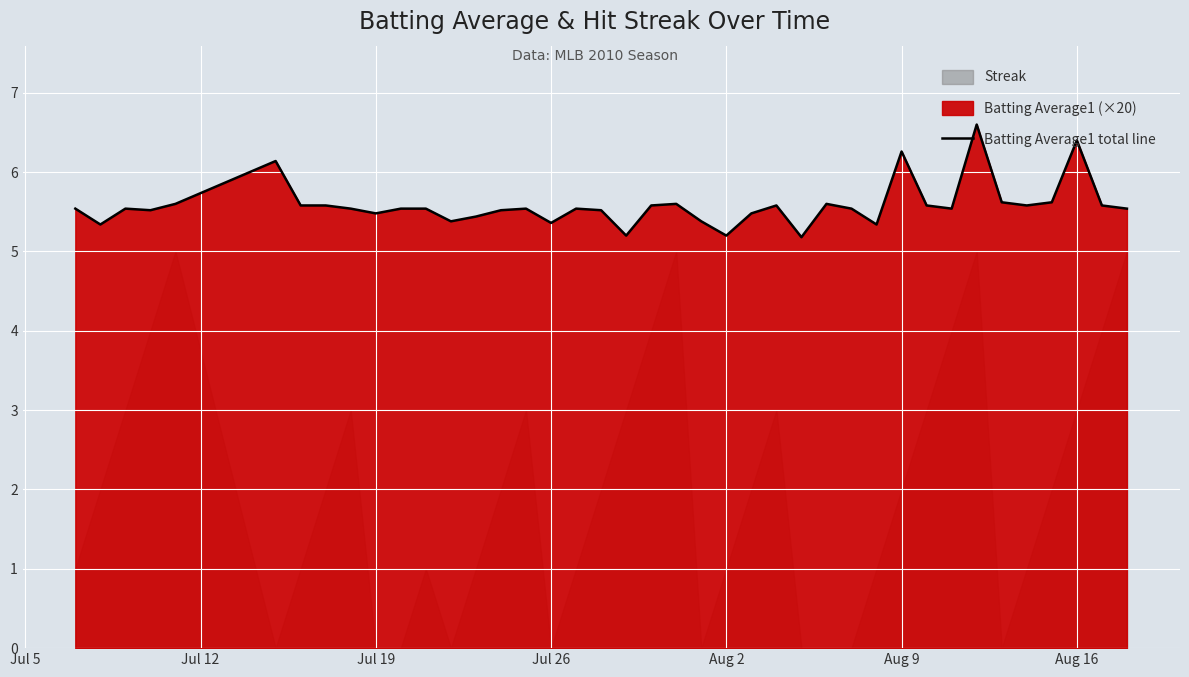

What is the smallest value displayed?

5.2